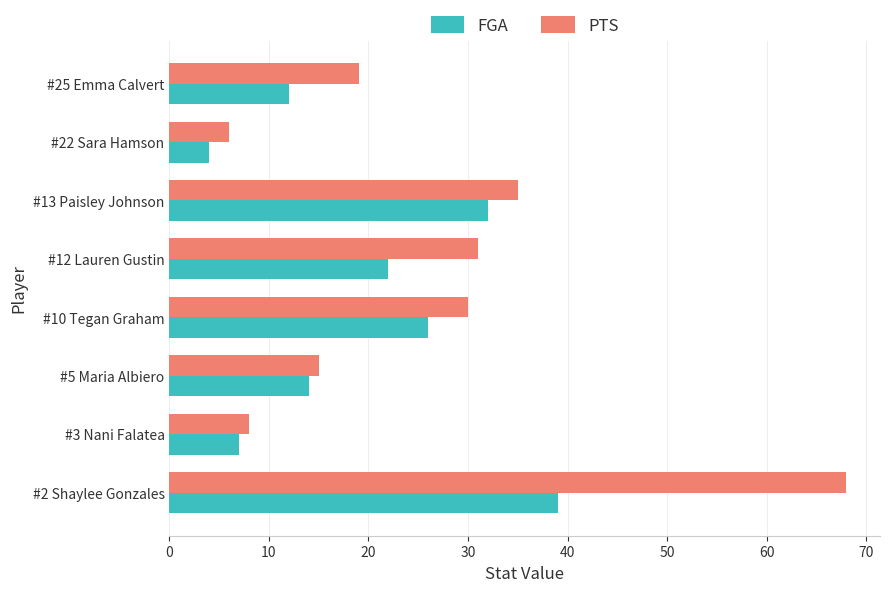

How many distinct data groups are displayed?

2